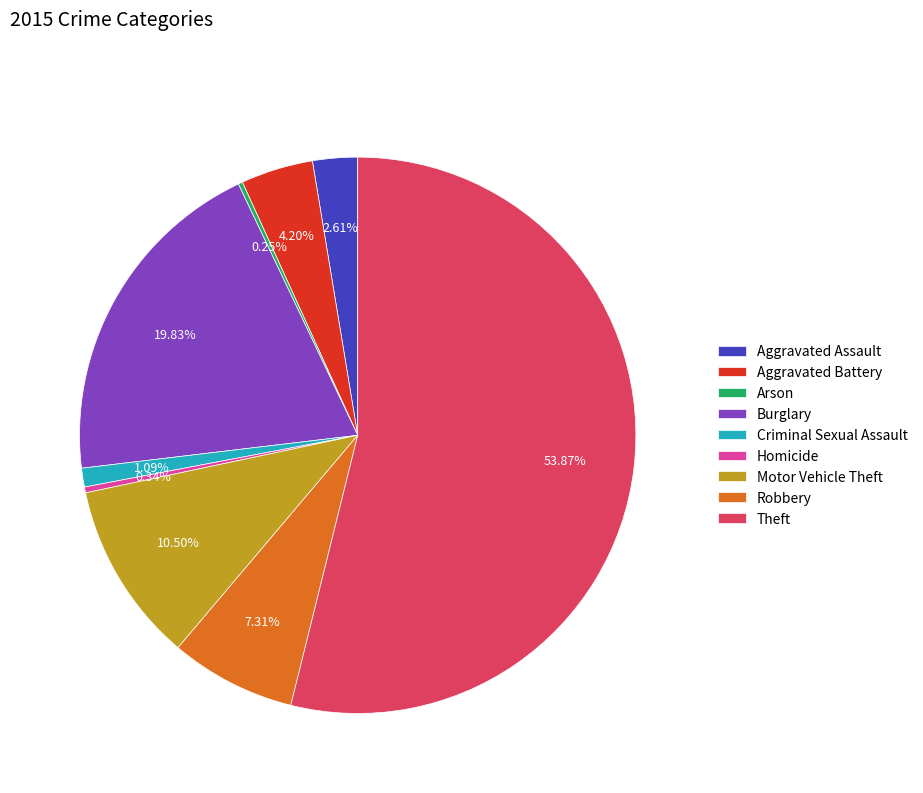

The Robbery slice represents 7% of the pie. True or false?

True